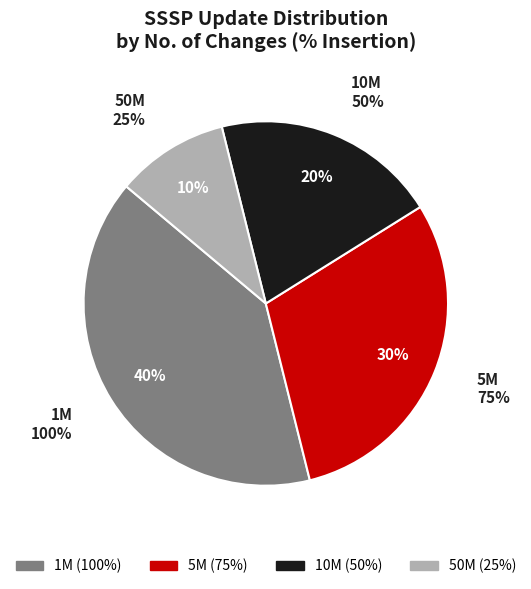

Rank the categories by value from lowest to highest.

50M, 10M, 5M, 1M